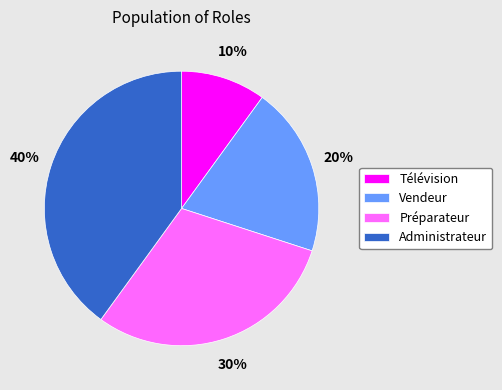

Count the number of slices in the pie.

4